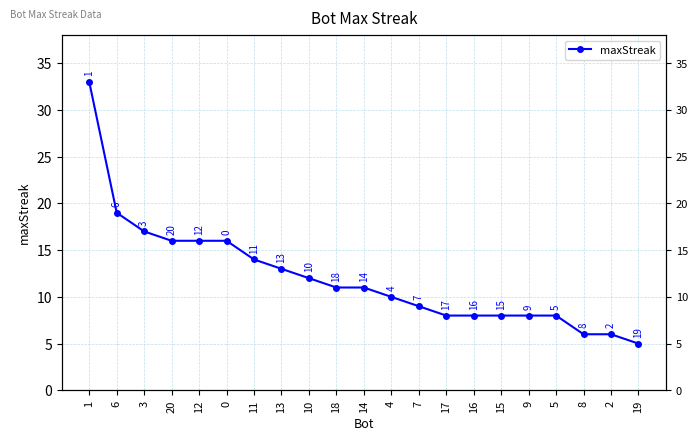

What is the difference between the values at 18 and 5?

3